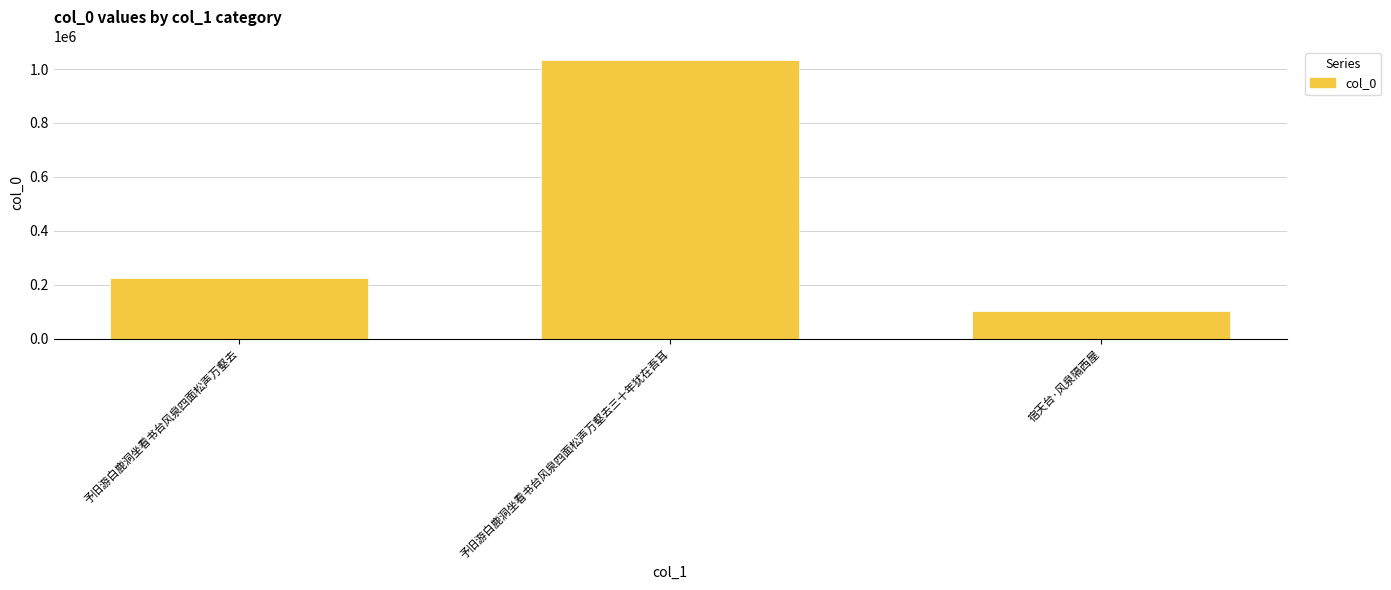

List the labels in order of value, largest first.

予旧游白鹿洞坐看书台风泉四面松声万壑去三十年犹在吾耳, 予旧游白鹿洞坐看书台风泉四面松声万壑去, 宿天台·风泉隔西屋